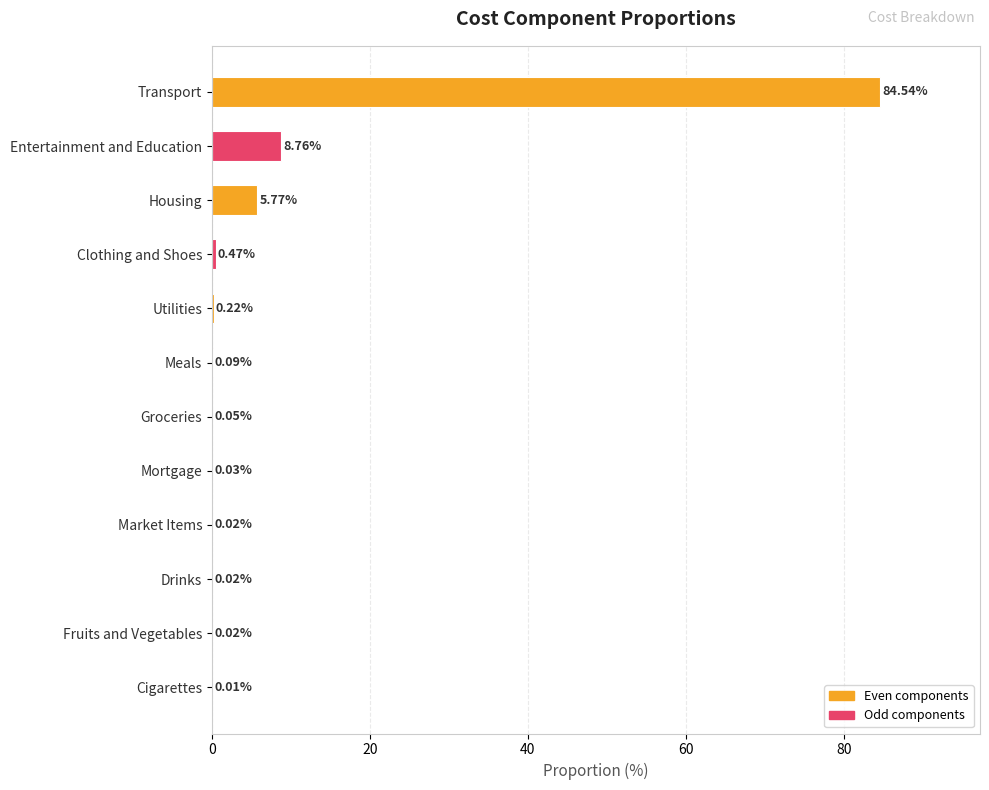

Which has a higher value, Housing or Mortgage?

Housing